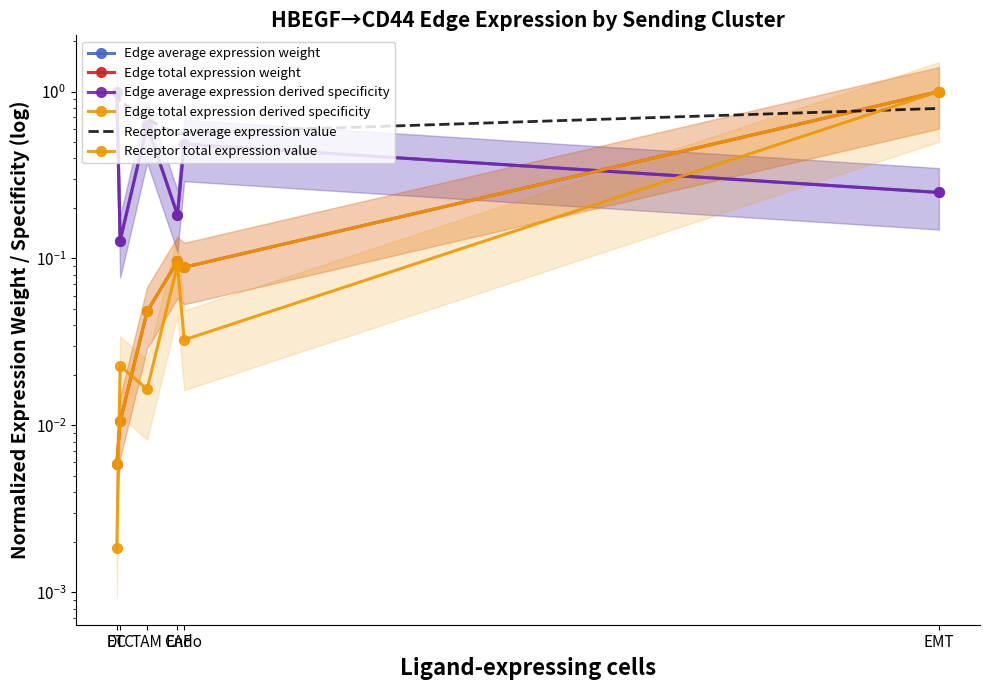

Which series has the widest spread of values?

Receptor total expression value